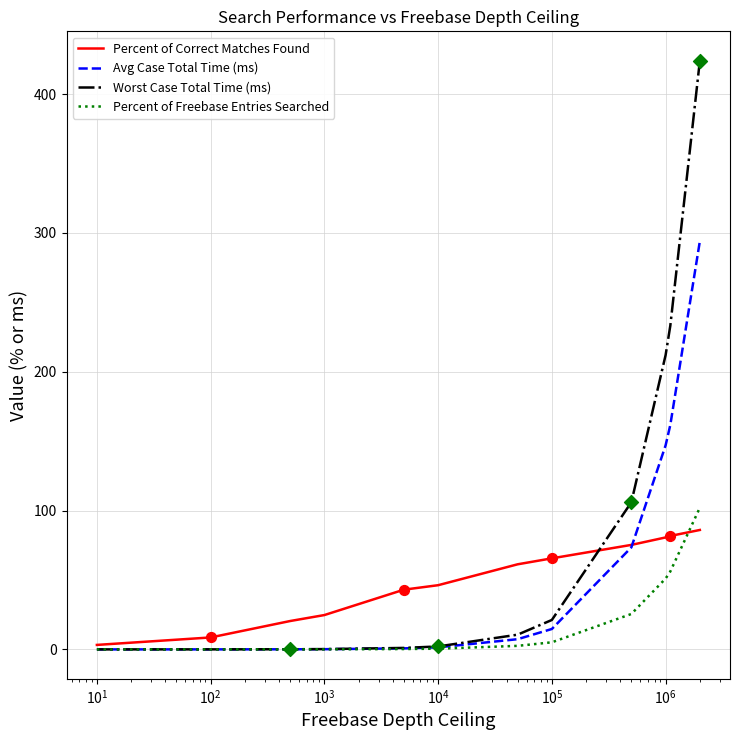

Which series has the widest spread of values?

Worst Case Total Time (ms)